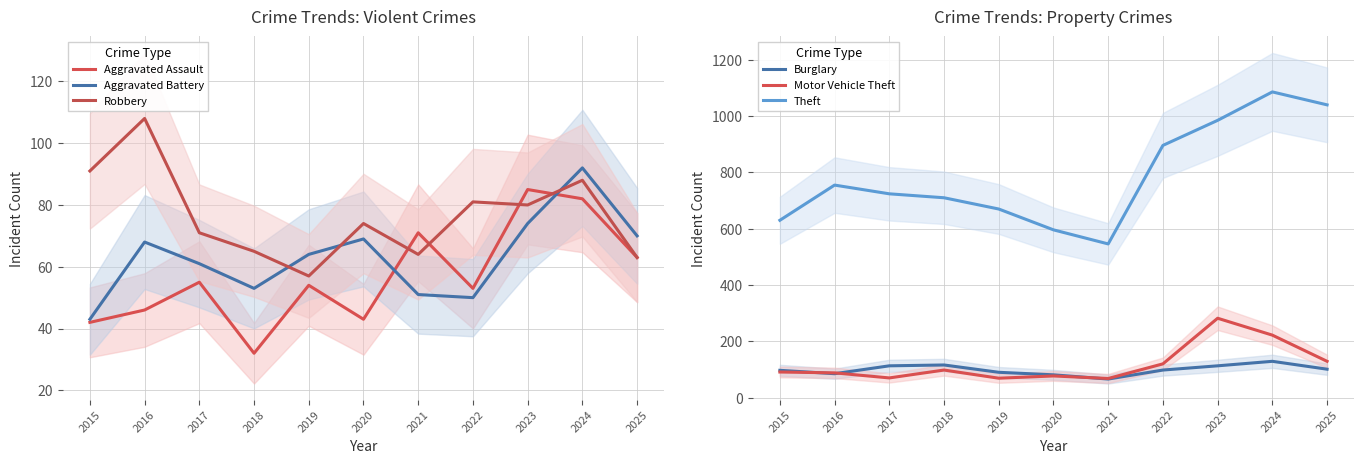

True or false: Theft has more than 0 points higher than both neighbors.

True